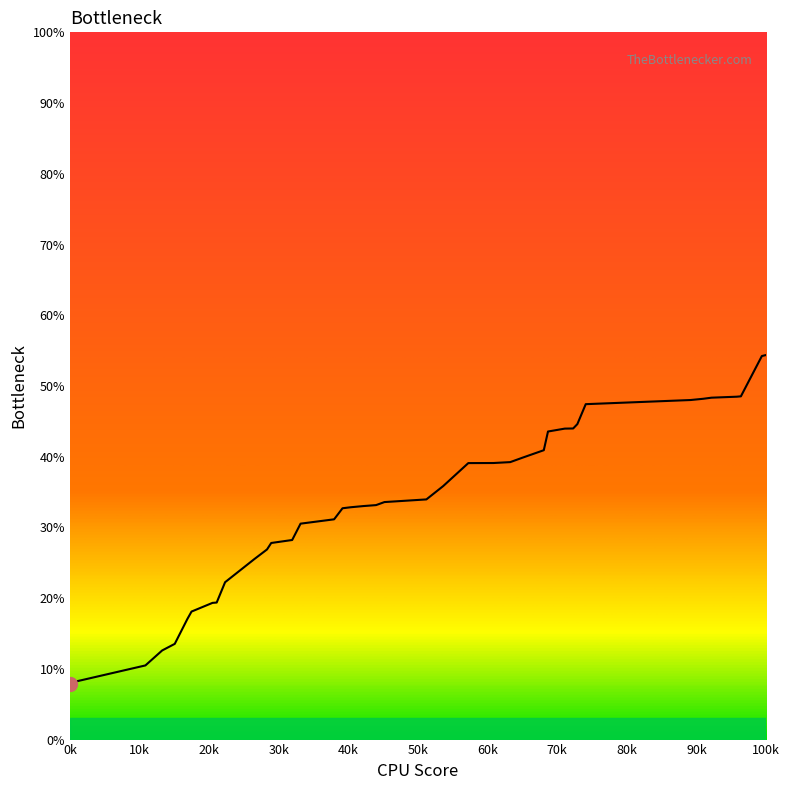

What is the smallest value displayed?

7.9